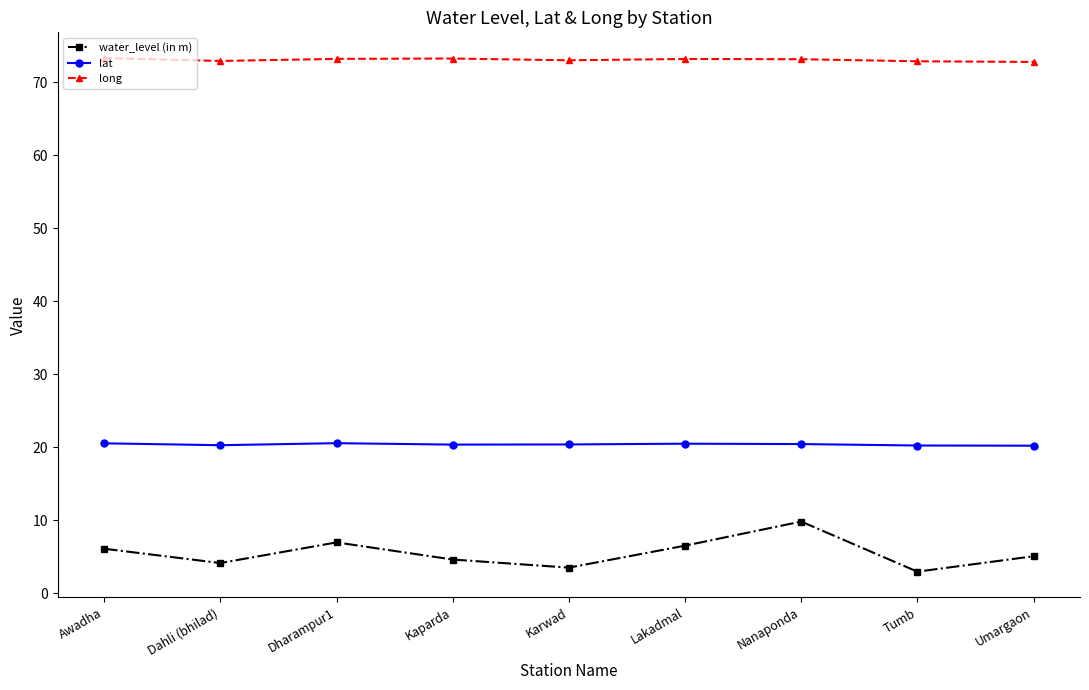

Is it true that water_level (in m) equals 3.0 at Awadha?

False